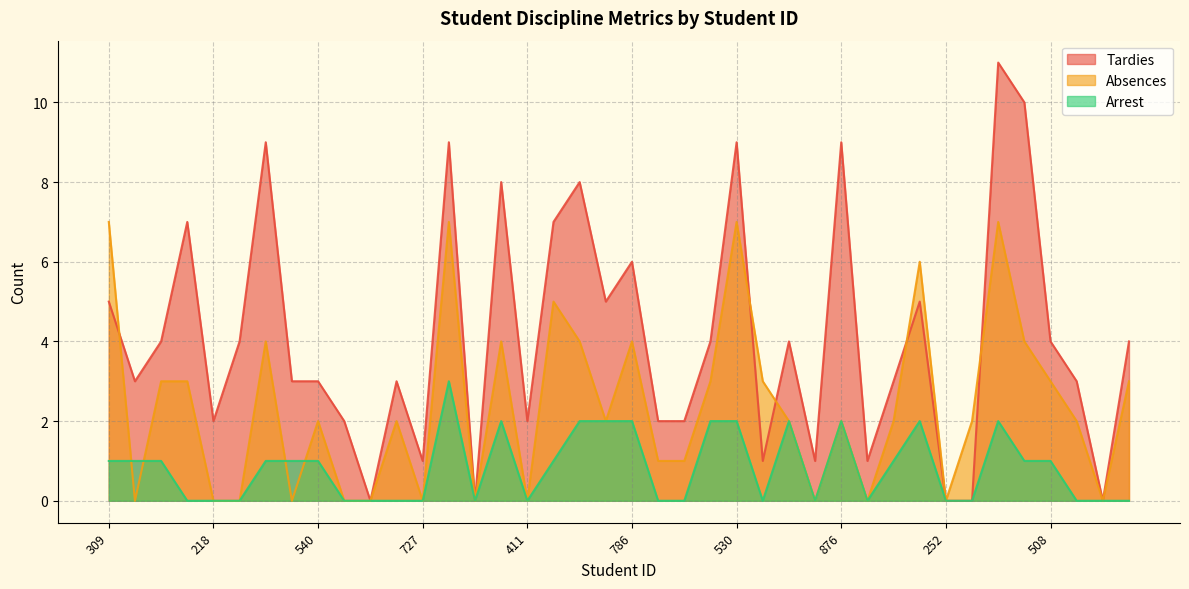

The Tardies series shows 3 at 430. True or false?

True